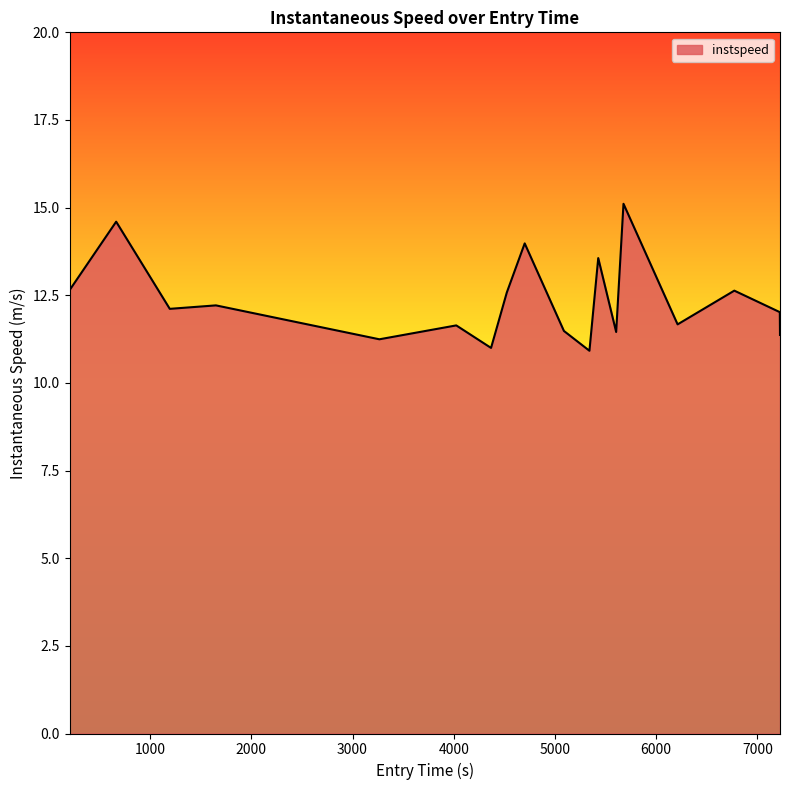

What is the difference between the maximum and minimum values?

4.2